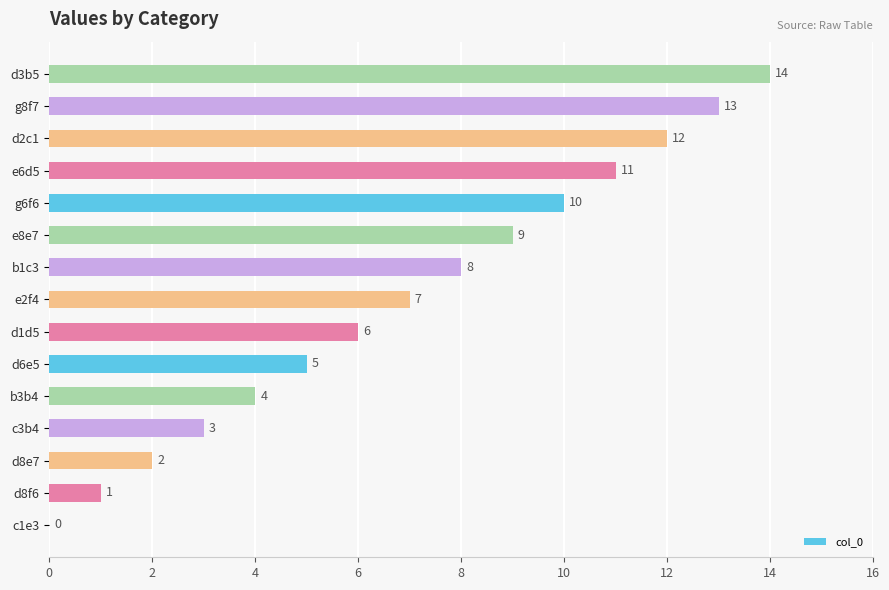

The chart shows a value of 2 at d8e7. True or false?

True